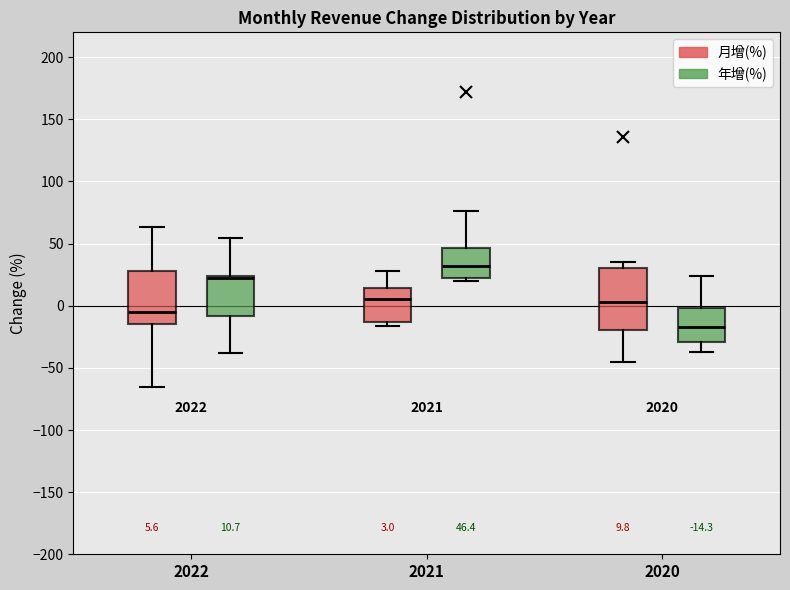

Which box has the highest median line?

2021 (年增(%))